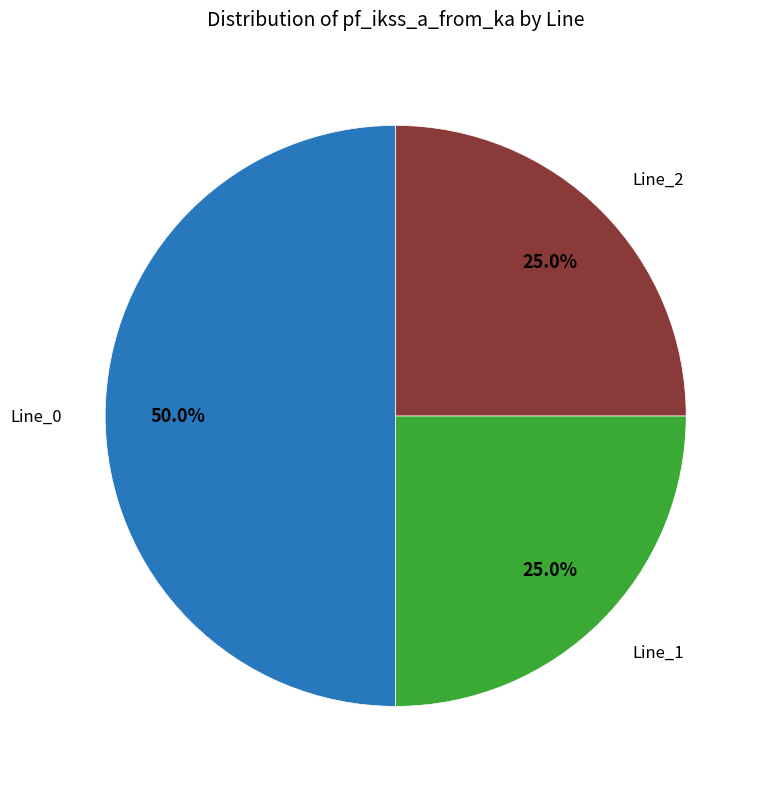

Does any single category account for the majority?

No